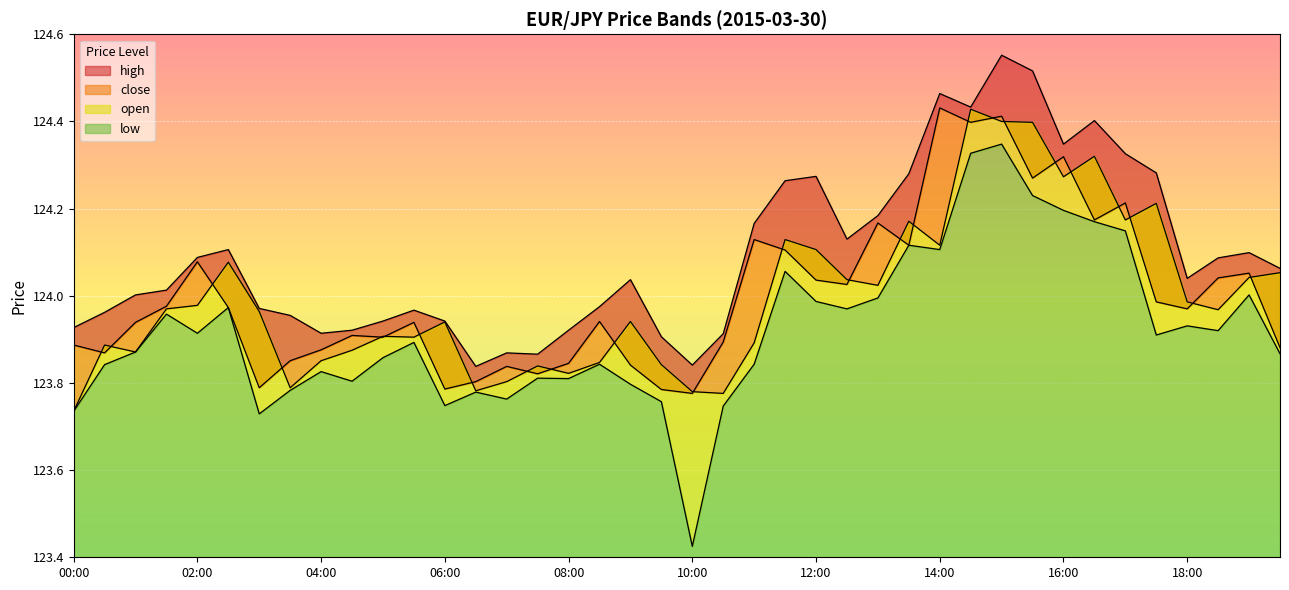

What value does the low series have at 14:30?

124.3